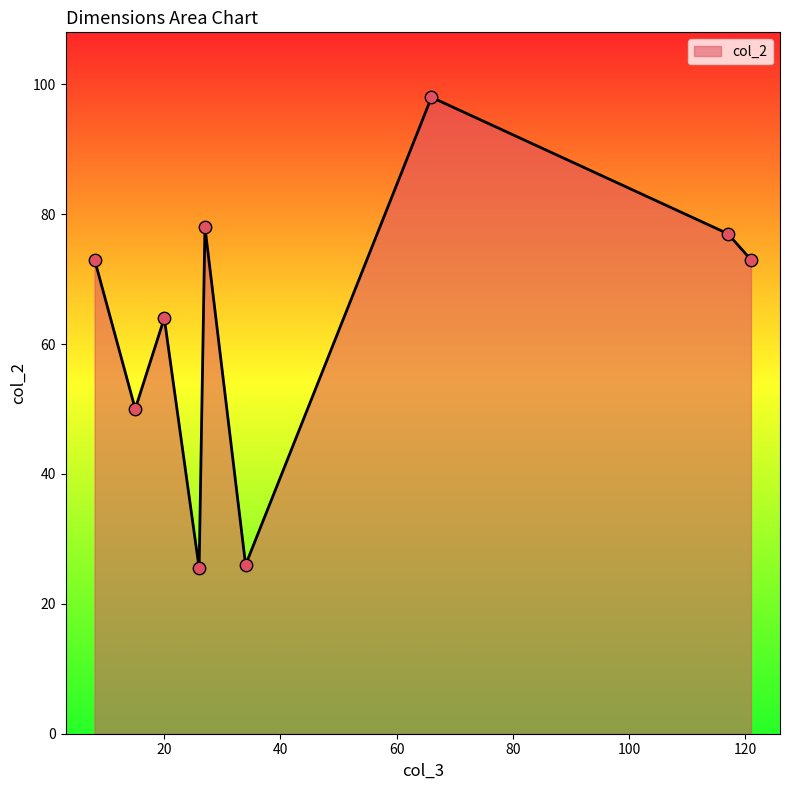

What is the difference between the maximum and minimum values?

72.5